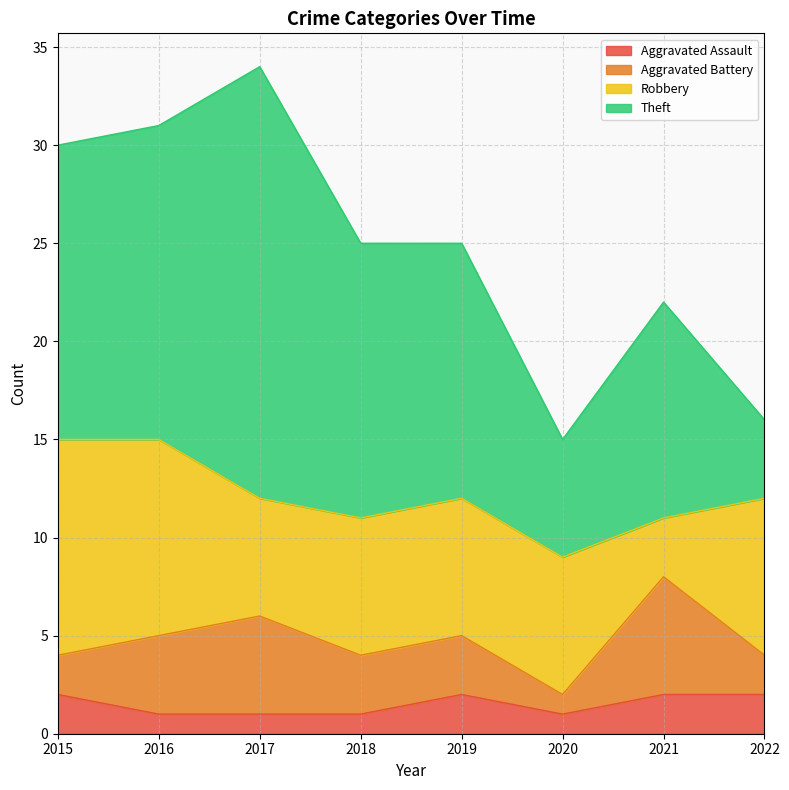

Where is the first local maximum for Aggravated Assault?

2019